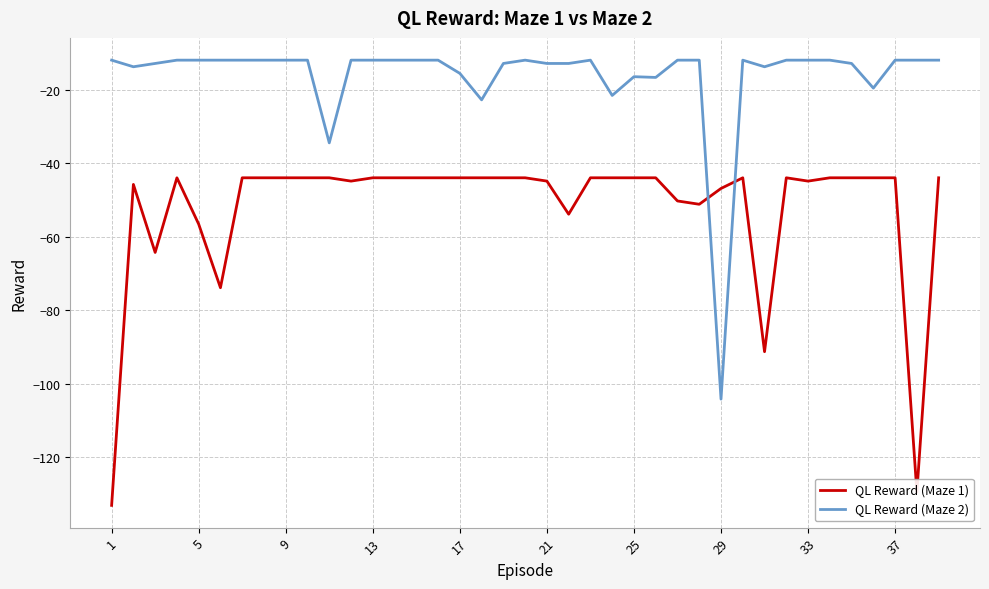

True or false: QL Reward (Maze 1) and QL Reward (Maze 2) intersect in this chart.

True